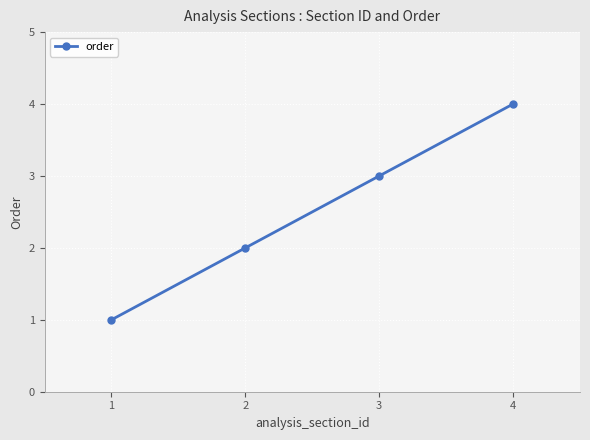

True or false: there are more than 2 points higher than both neighbors.

False